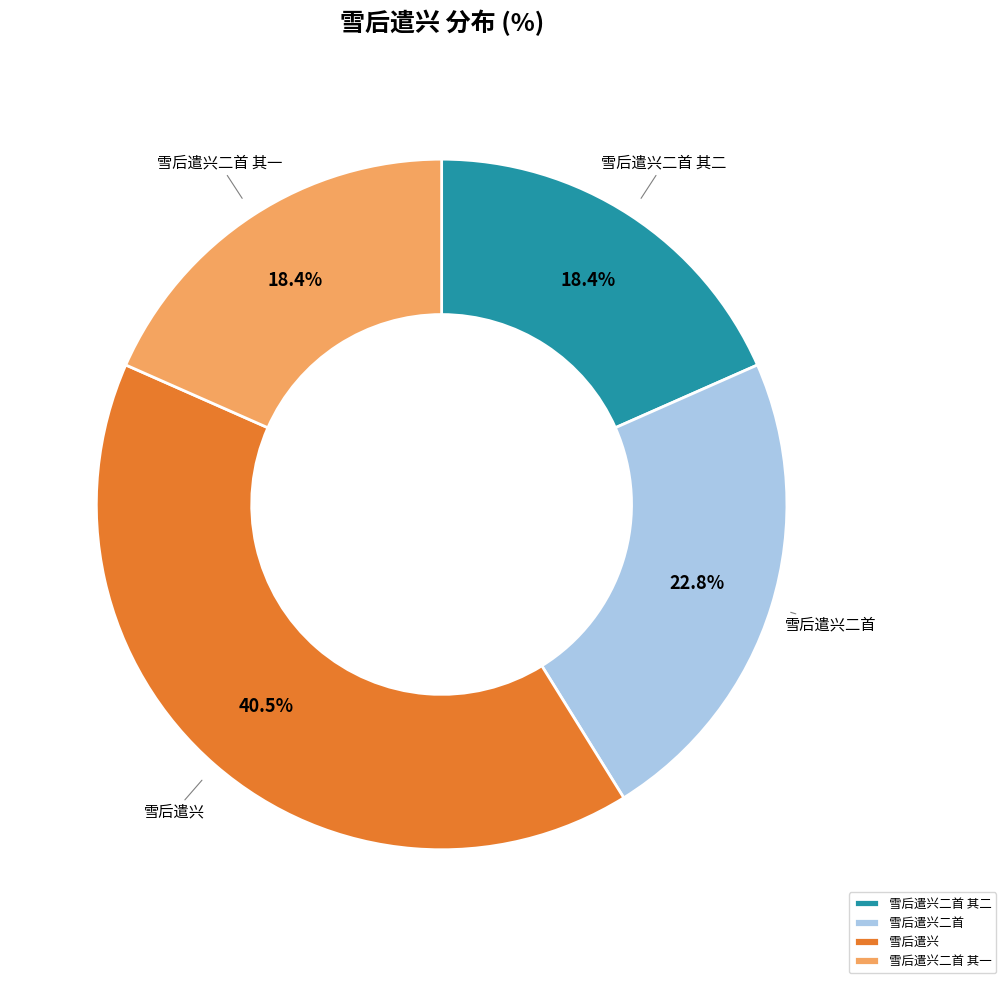

True or false: 雪后遣兴二首 其二 accounts for 27% of the total.

False